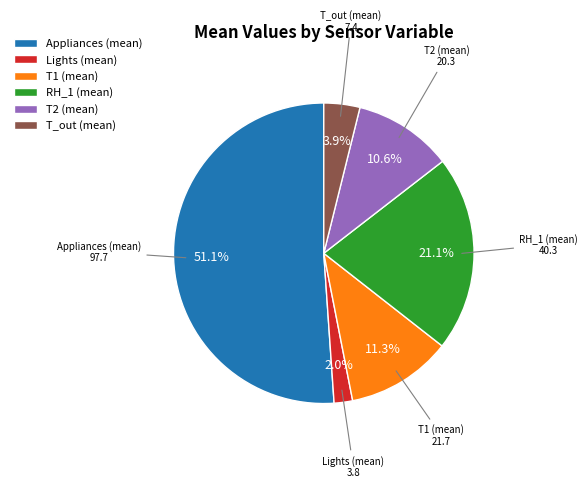

How many segments does this pie chart have?

6